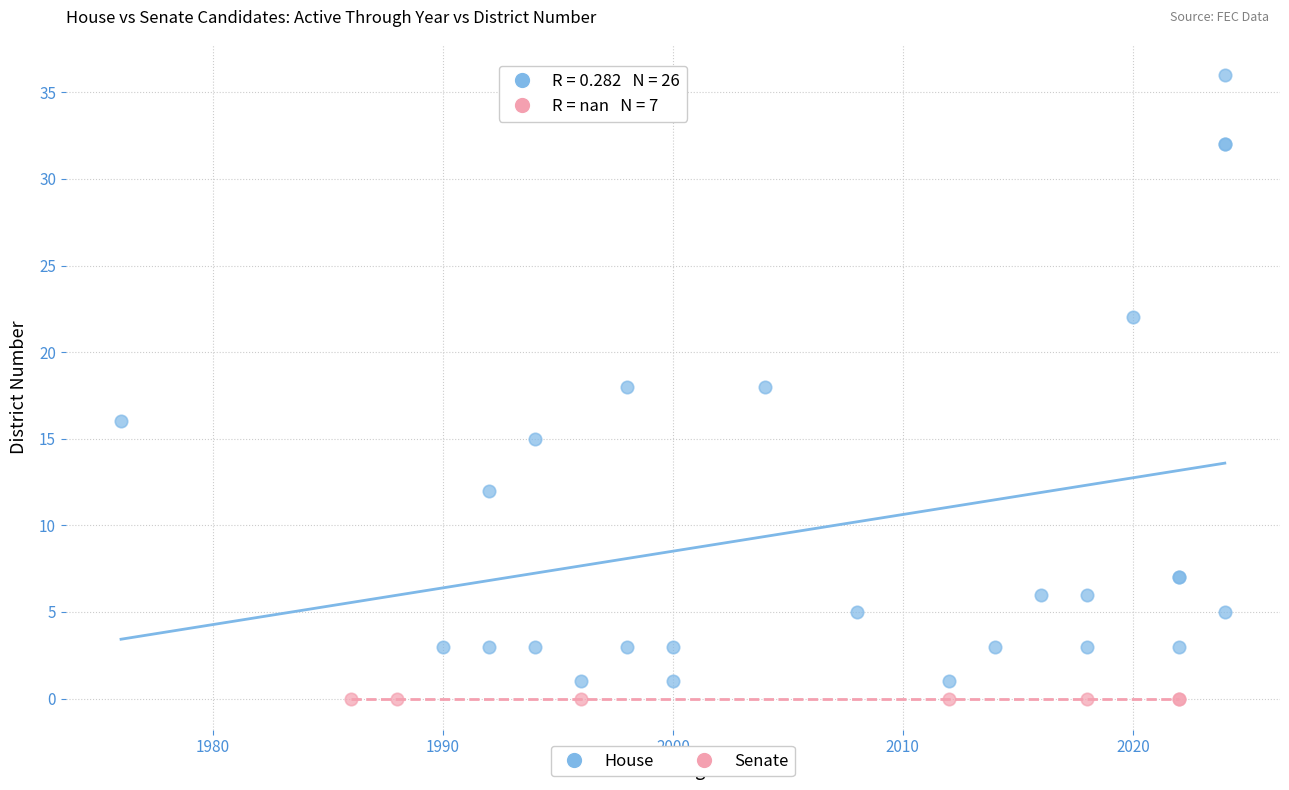

Which series reaches the maximum Y coordinate?

House